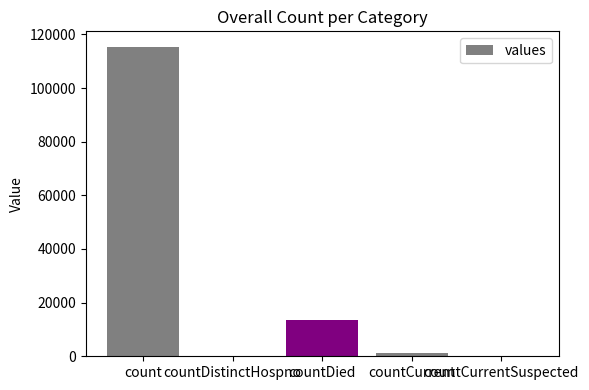

At which label does the data first exceed 1383?

count